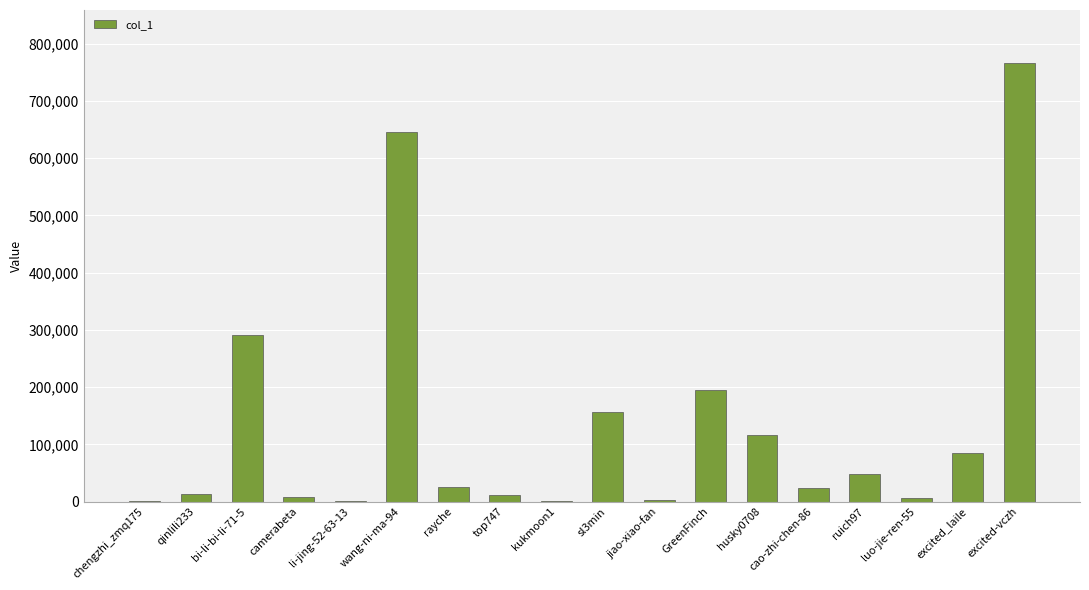

Are the bars grouped side by side (vs. stacked)?

No